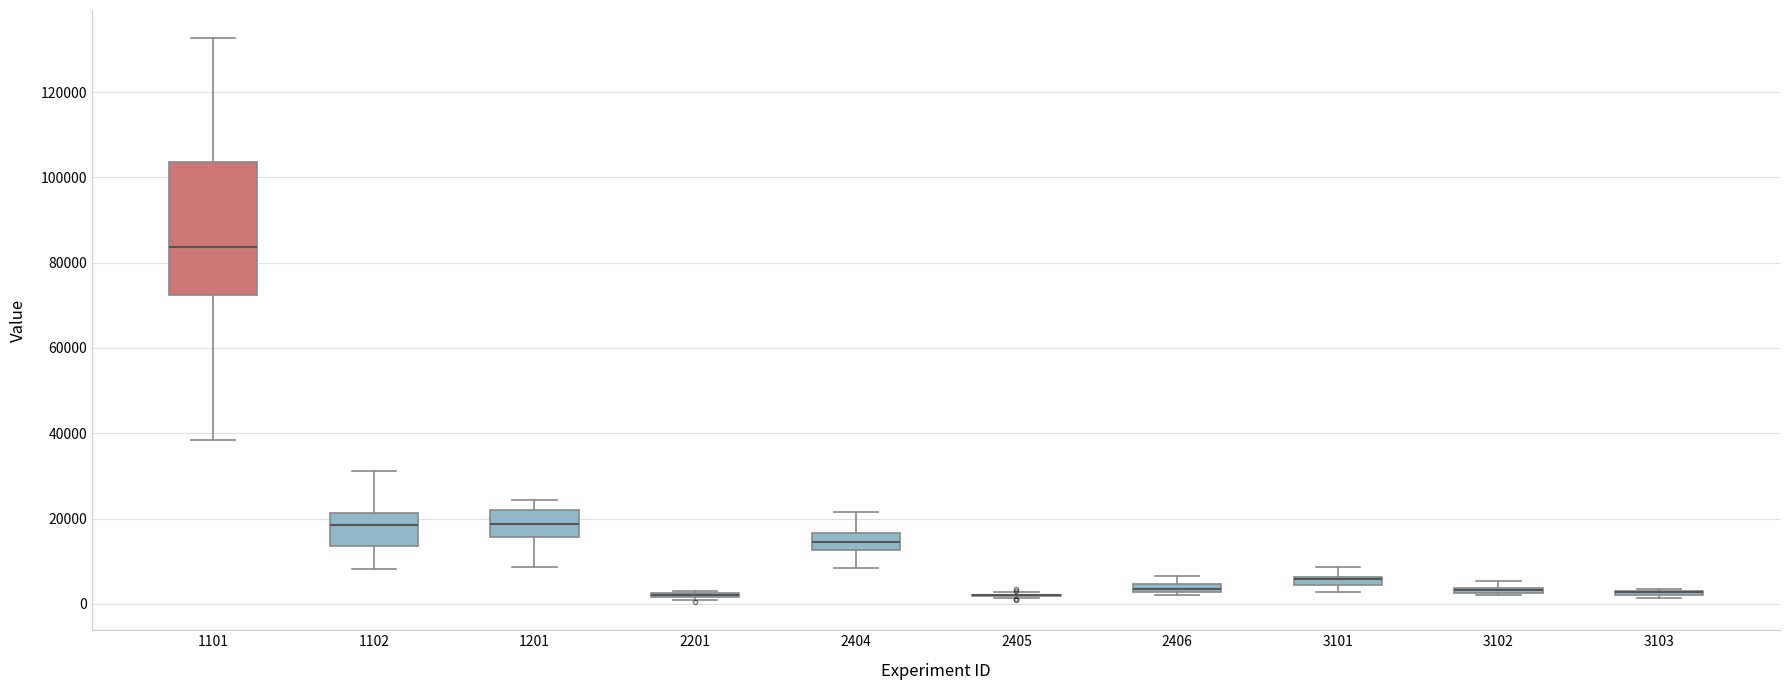

Comparing the boxes themselves (not the whiskers), which one is the tallest?

1101